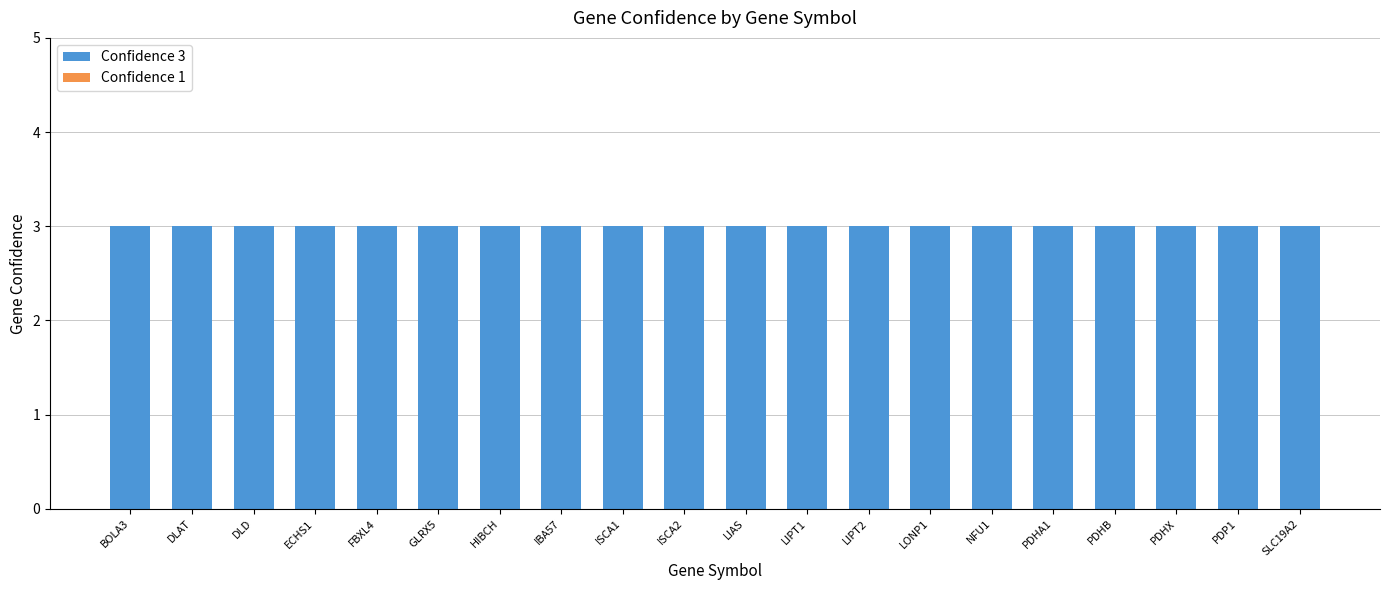

List the labels in order of Confidence 3 value, smallest first.

BOLA3, DLAT, DLD, ECHS1, FBXL4, GLRX5, HIBCH, IBA57, ISCA1, ISCA2, LIAS, LIPT1, LIPT2, LONP1, NFU1, PDHA1, PDHB, PDHX, PDP1, SLC19A2